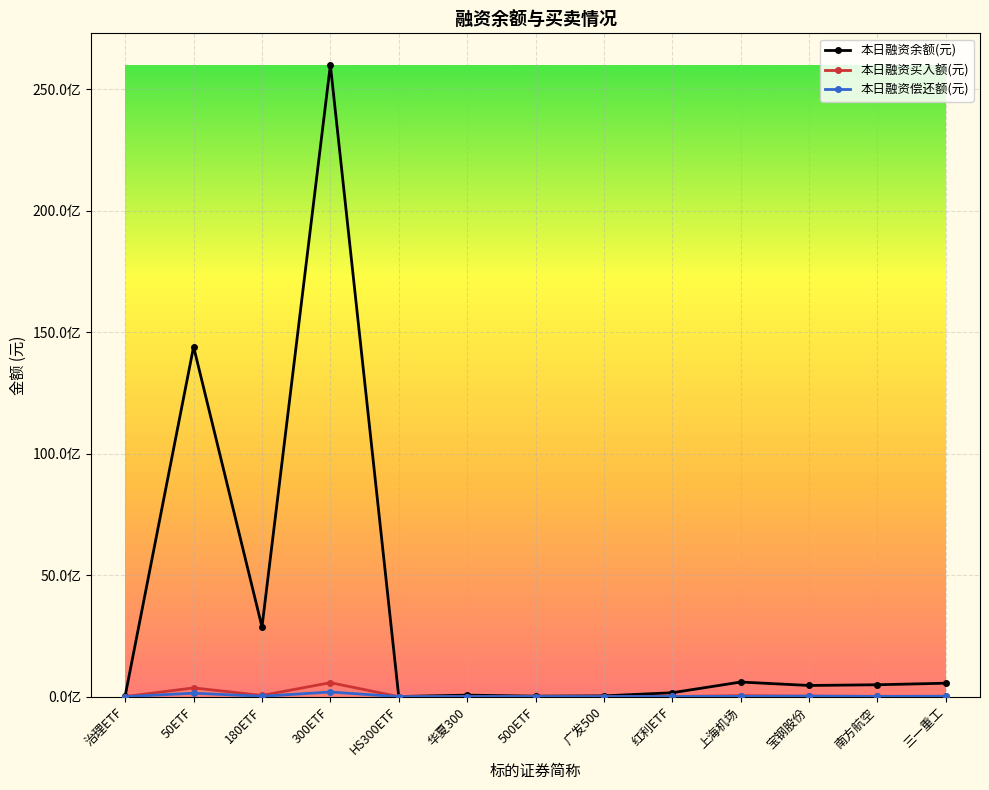

Is the value of 本日融资买入额(元) at HS300ETF greater than the value of 本日融资余额(元) at 红利ETF?

No